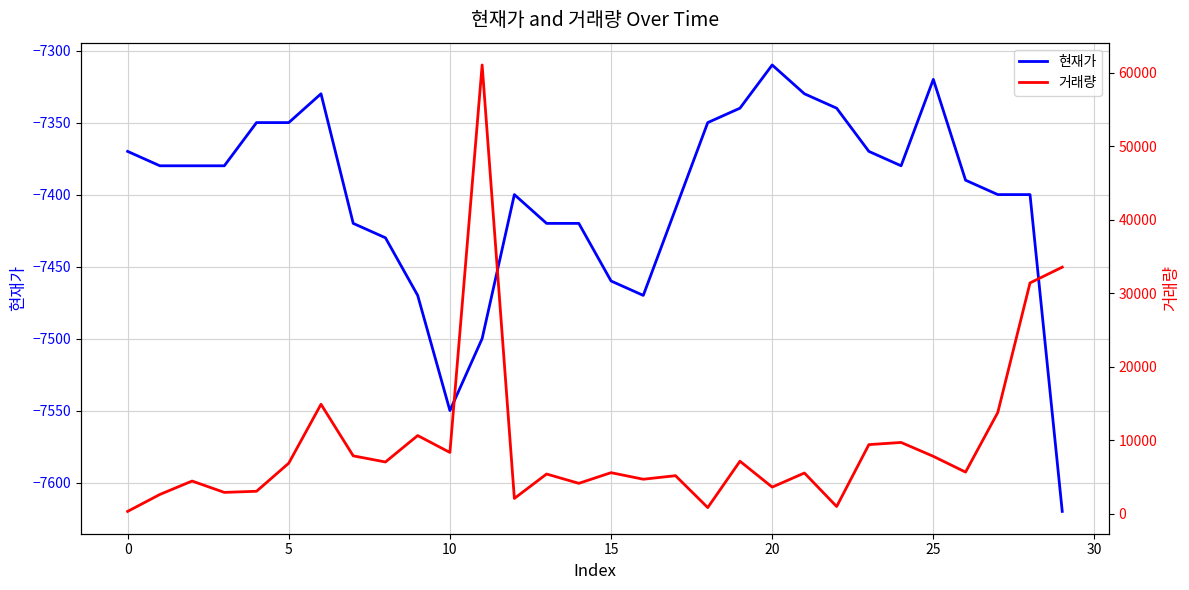

Between 19 and 26, which is larger?

19